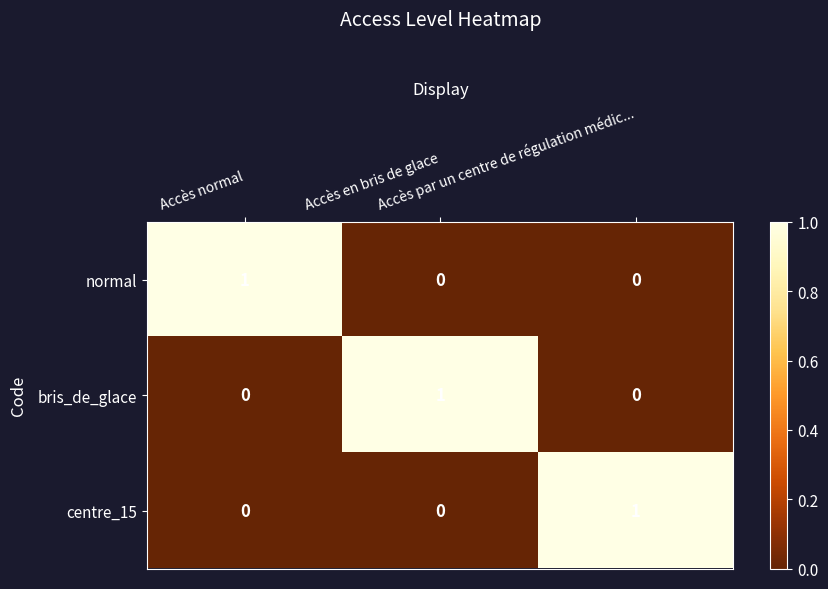

At how many categories does at least one series exceed 0?

3